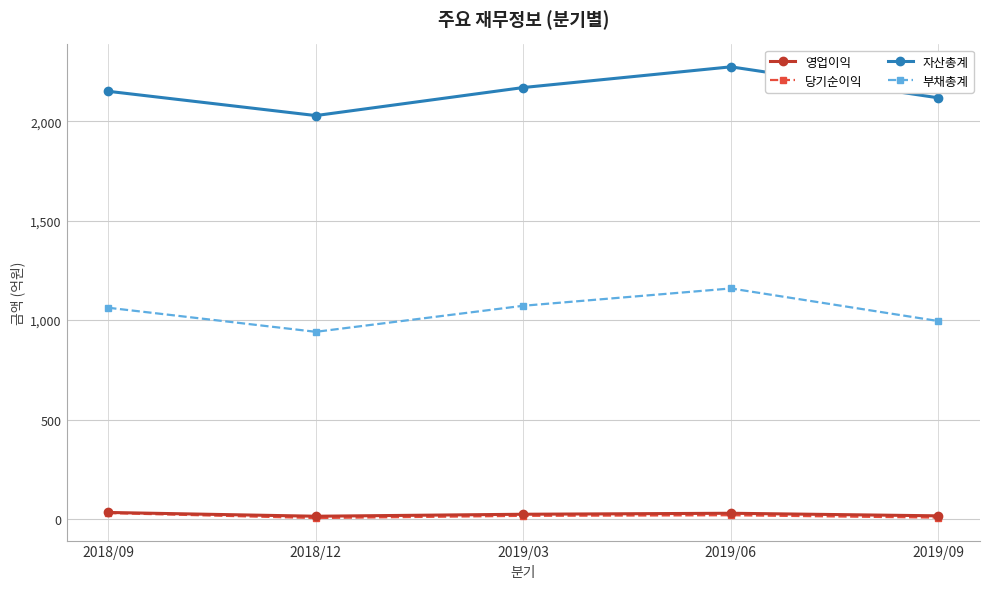

True or false: 영업이익 and 당기순이익 cross at least once.

False